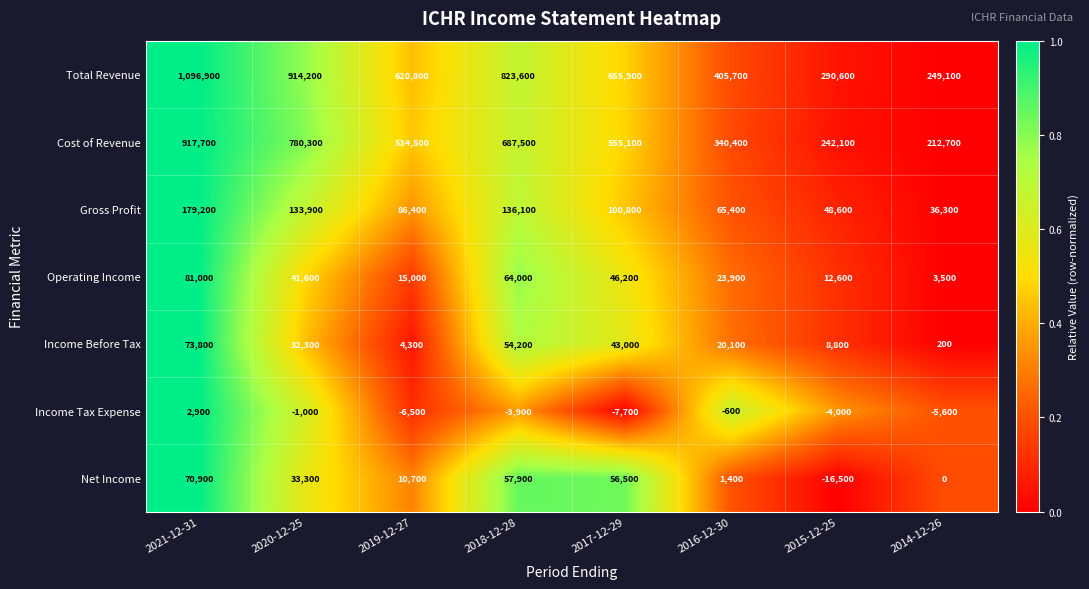

What is the spread (max minus min) of values at 2020-12-25?

915200